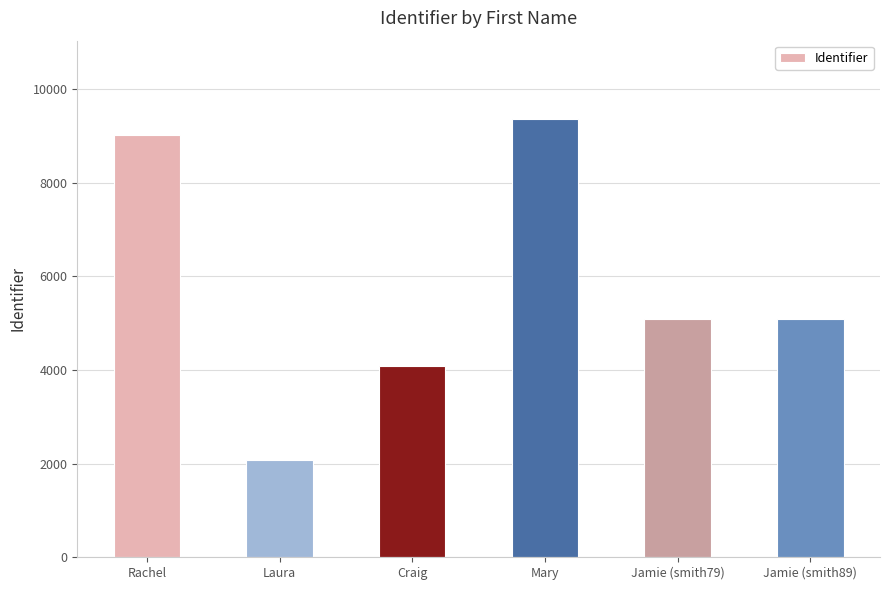

What is the sum of all values?

34667